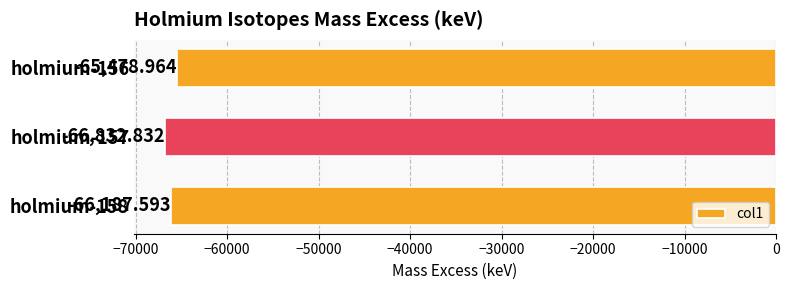

Which has a higher value, holmium-158 or holmium-157?

holmium-158